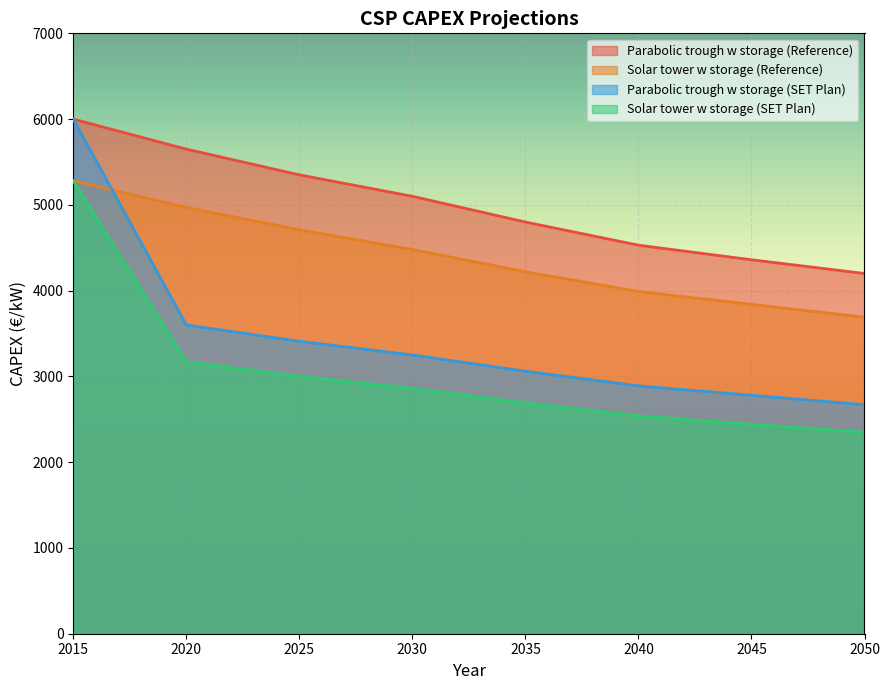

Is it true that Parabolic trough w storage (SET Plan) equals 887 at 2030?

False